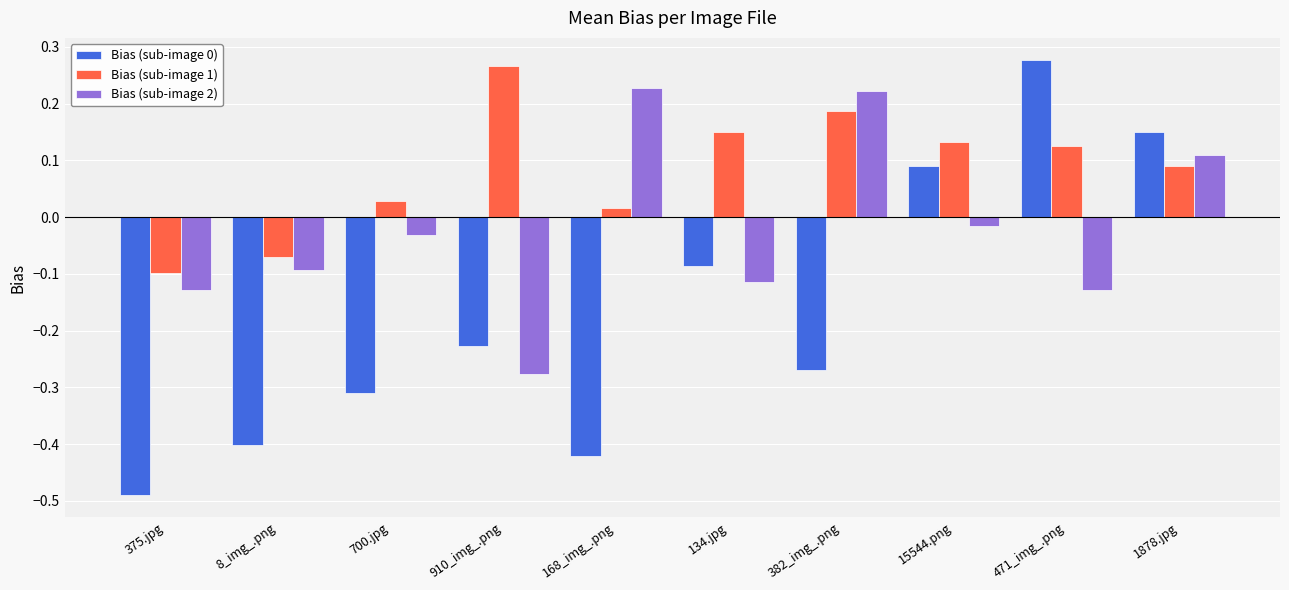

Which category has the lowest value in the Bias (sub-image 2) series?

910_img_.png